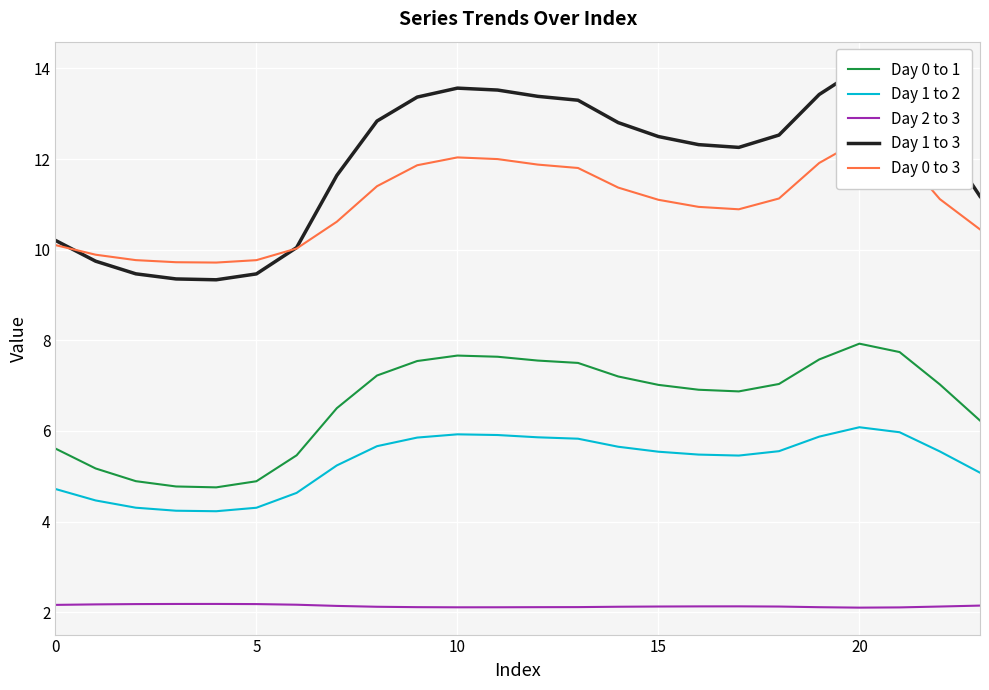

True or false: Day 0 to 1 and Day 1 to 2 intersect in this chart.

False